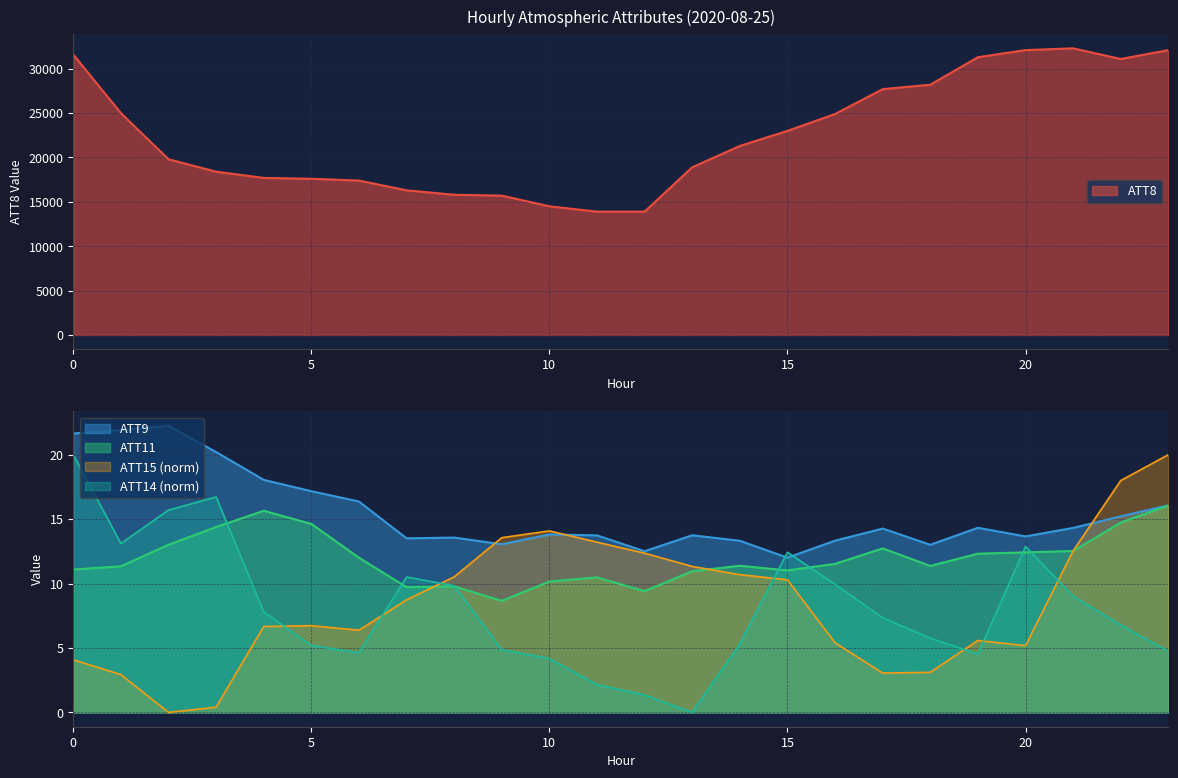

At which category does ATT11 reach its first local peak?

4